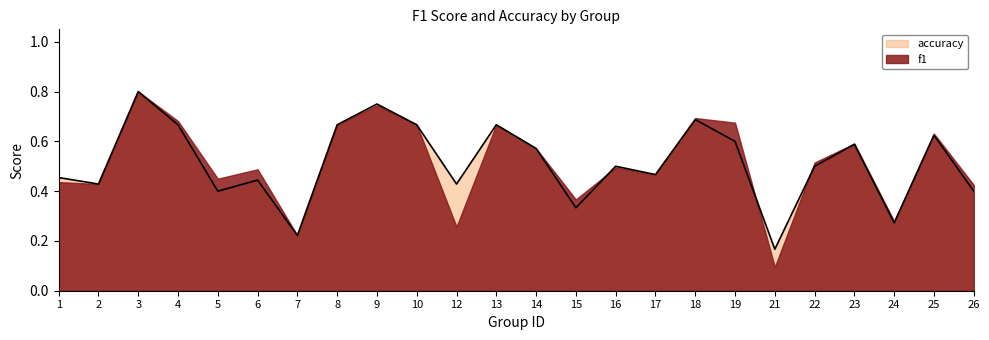

Which label corresponds to the smallest value in the chart?

21